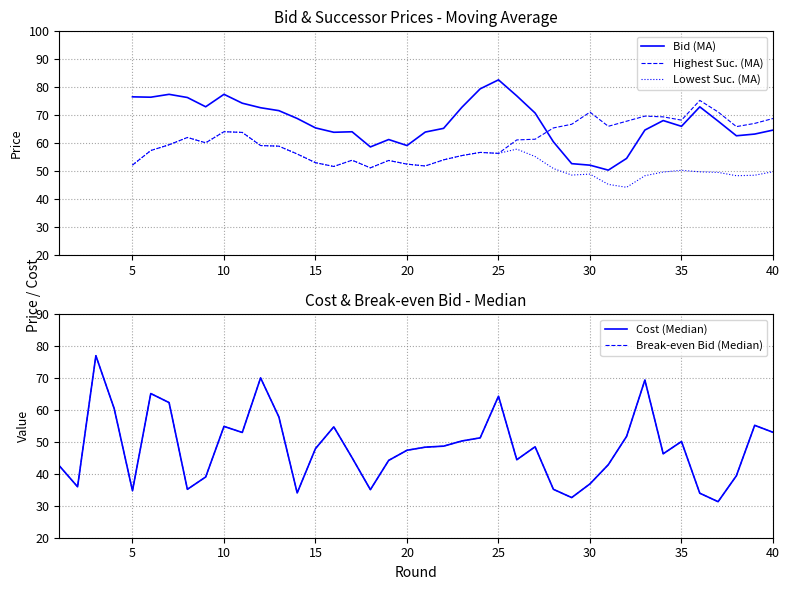

What are all the series names shown in the legend?

bid, highest_suc, lowest_suc, cost, break_even_bid